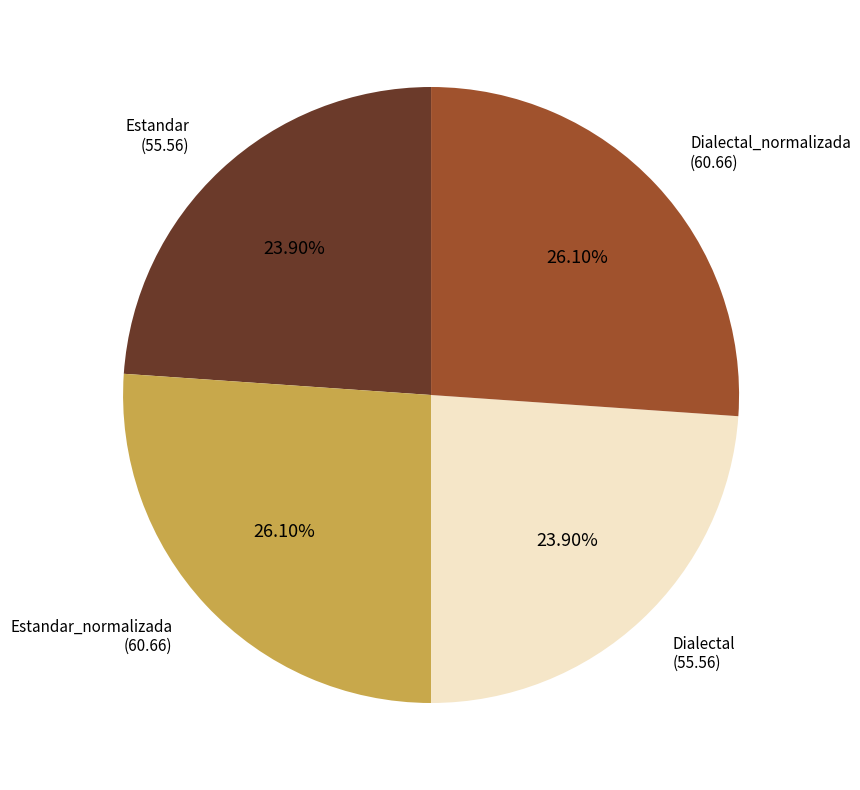

Is there a majority slice in this chart?

No